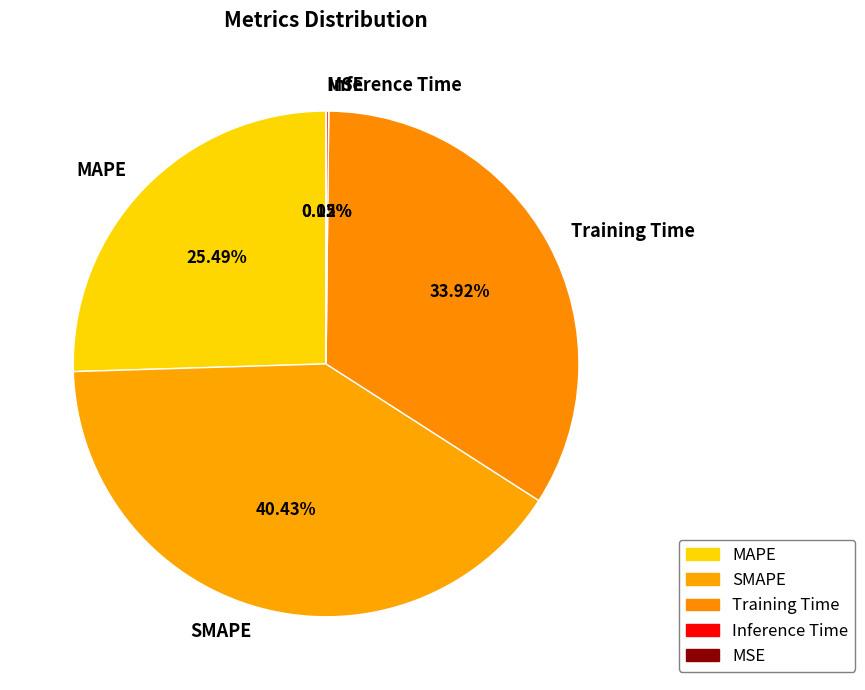

Is the sum of SMAPE and MAPE greater than half?

Yes